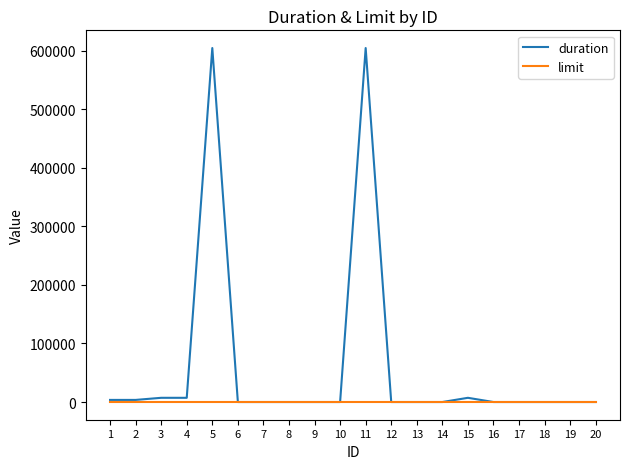

List the series in order of their overall mean, lowest first.

limit, duration